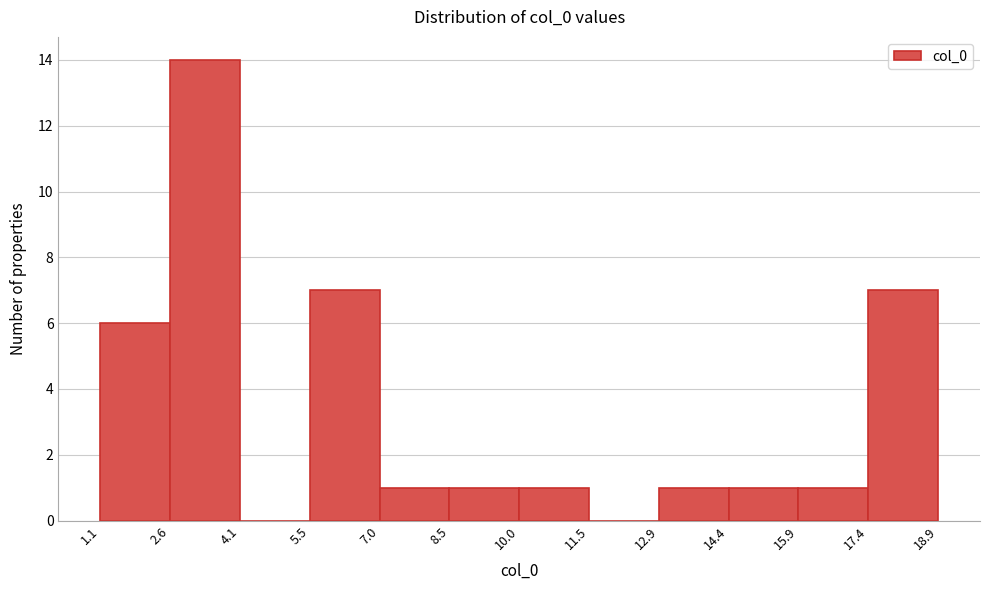

Reading left to right, transcribe this chart: for each bar, give the range it covers on the x-axis and its height. The values are not printed on the chart, so give them approximately, as read against the axis.

1.1 to 2.6: 6
2.6 to 4.1: 14
4.1 to 5.5: 0
5.5 to 7.0: 7
7.0 to 8.5: 1
8.5 to 10.0: 1
10.0 to 11.5: 1
11.5 to 12.9: 0
12.9 to 14.4: 1
14.4 to 15.9: 1
15.9 to 17.4: 1
17.4 to 18.9: 7